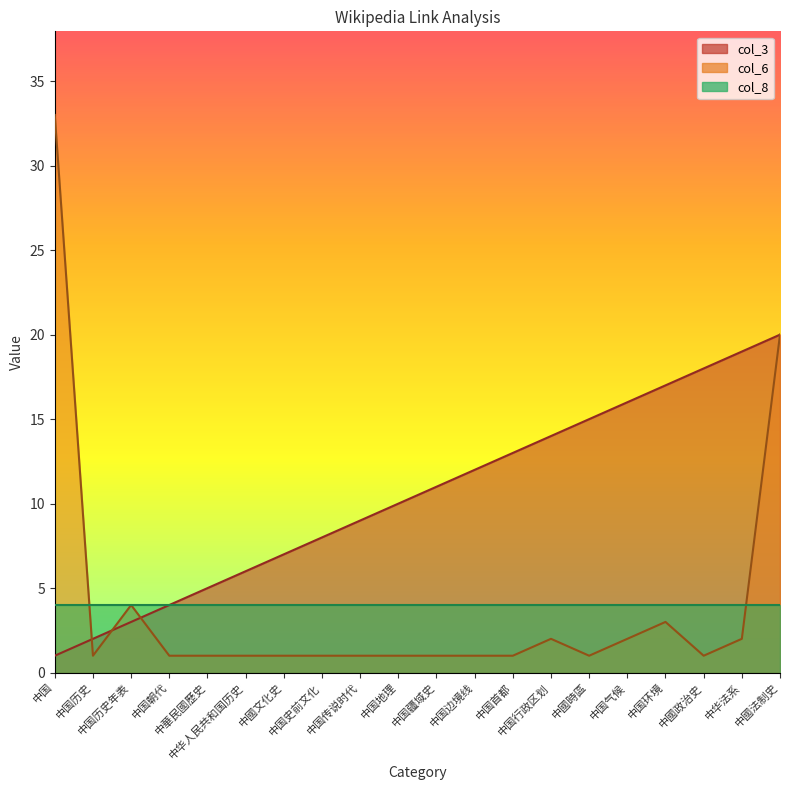

Which series ends up on top after the final intersection of col_3 and col_6?

col_3